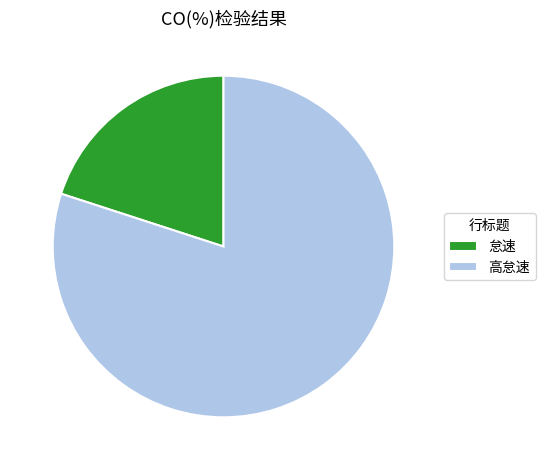

Rank the categories by value from lowest to highest.

怠速, 高怠速